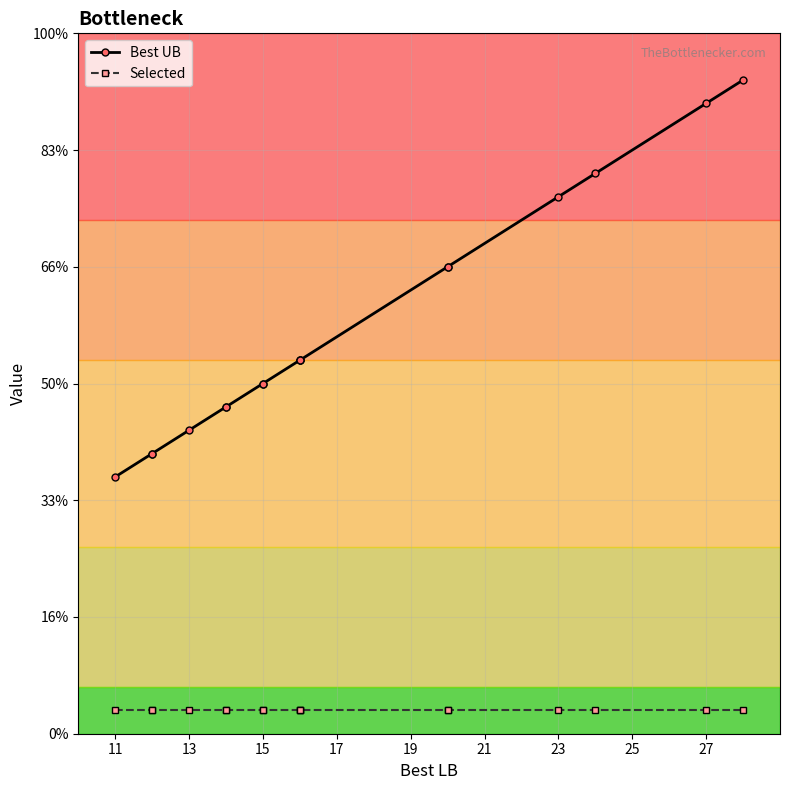

True or false: Selected and Best UB intersect in this chart.

False